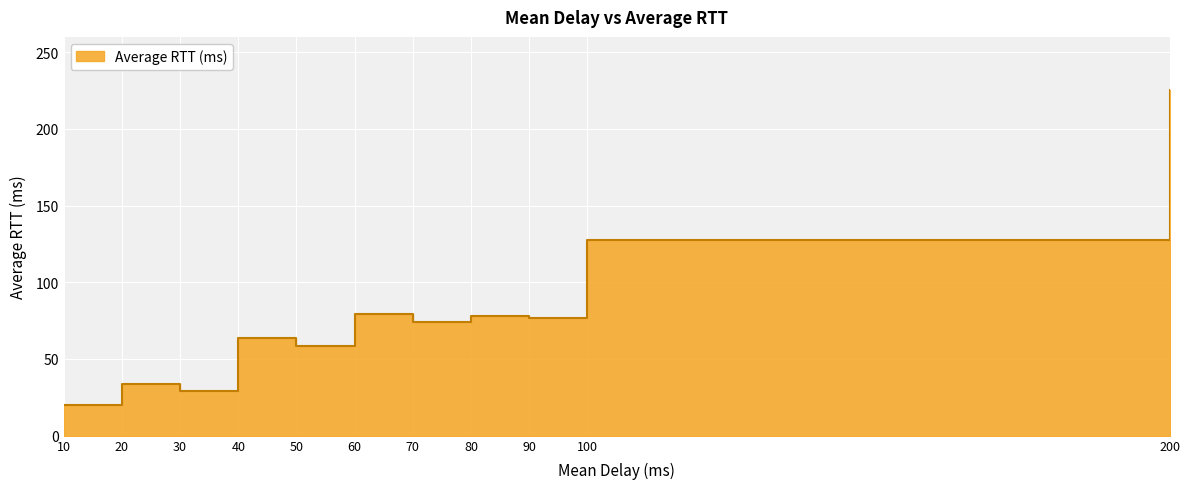

List the labels in order of value, smallest first.

10, 30, 20, 50, 40, 70, 90, 80, 60, 100, 200